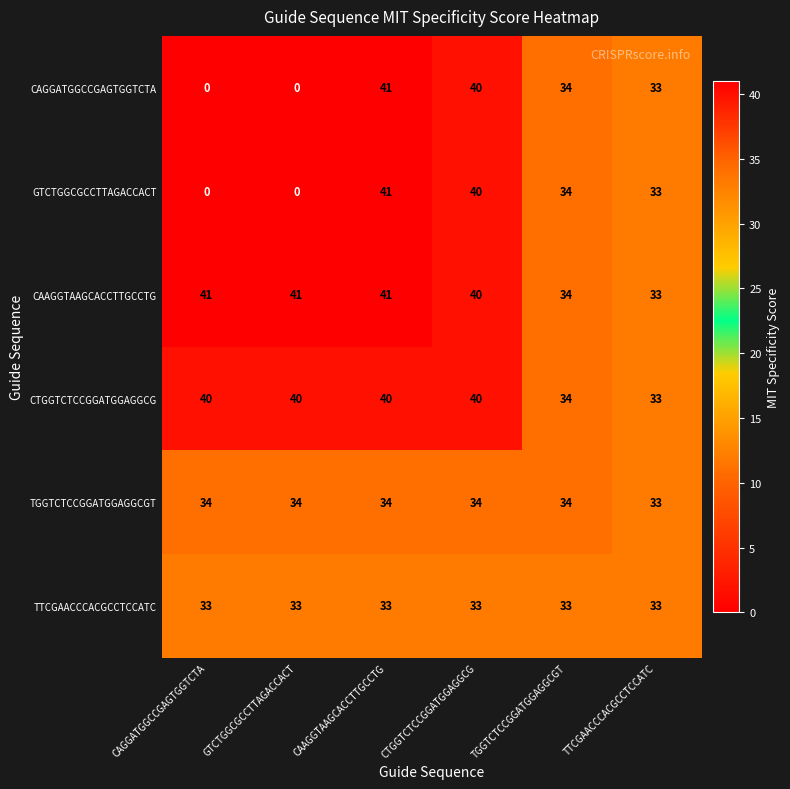

What is the difference between the second highest and second lowest values in the GTCTGGCGCCTTAGACCACT series?

40